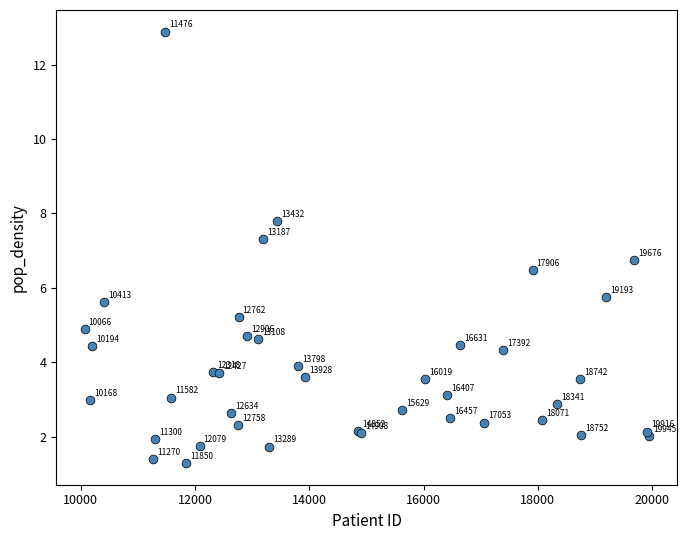

What Y value in the scatter plot is closest to 7?

6.8